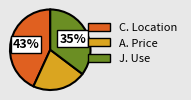

The TI slice represents 1% of the pie. True or false?

False